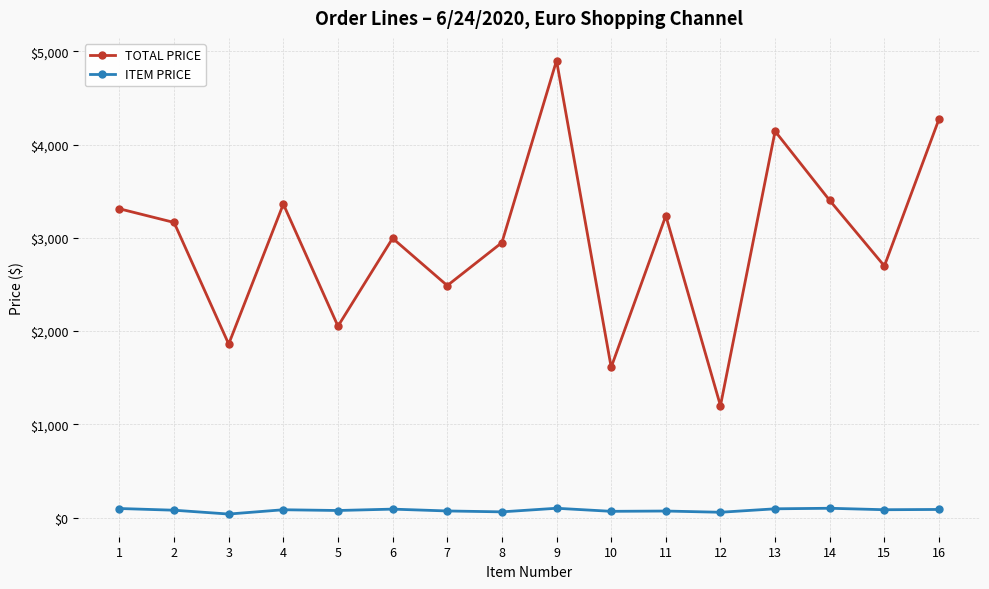

What is the highest value of the TOTAL PRICE series?

4900.0